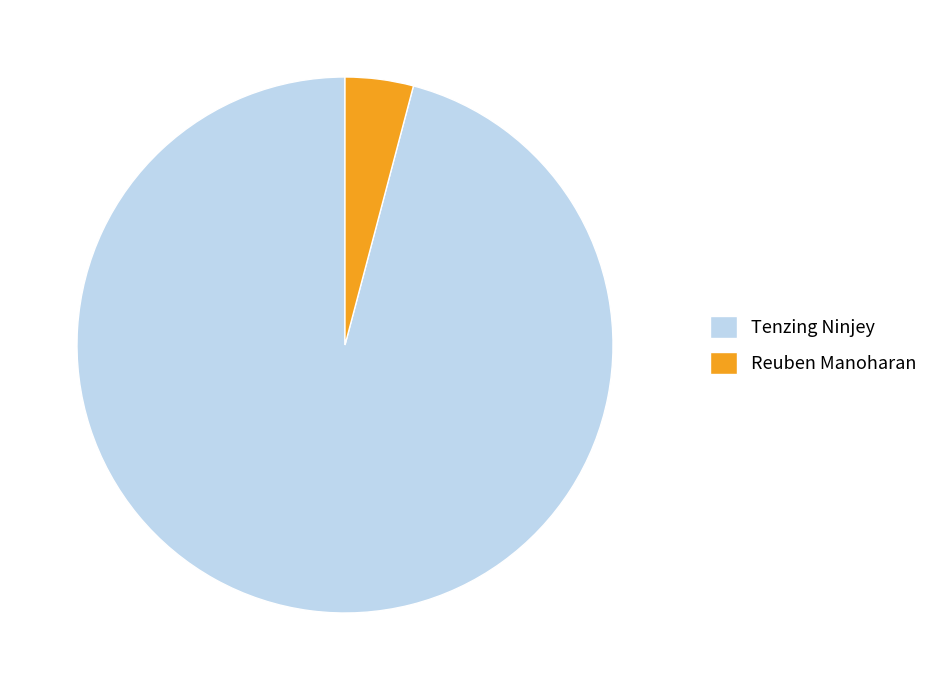

Is the sum of Tenzing Ninjey and Reuben Manoharan greater than half?

Yes